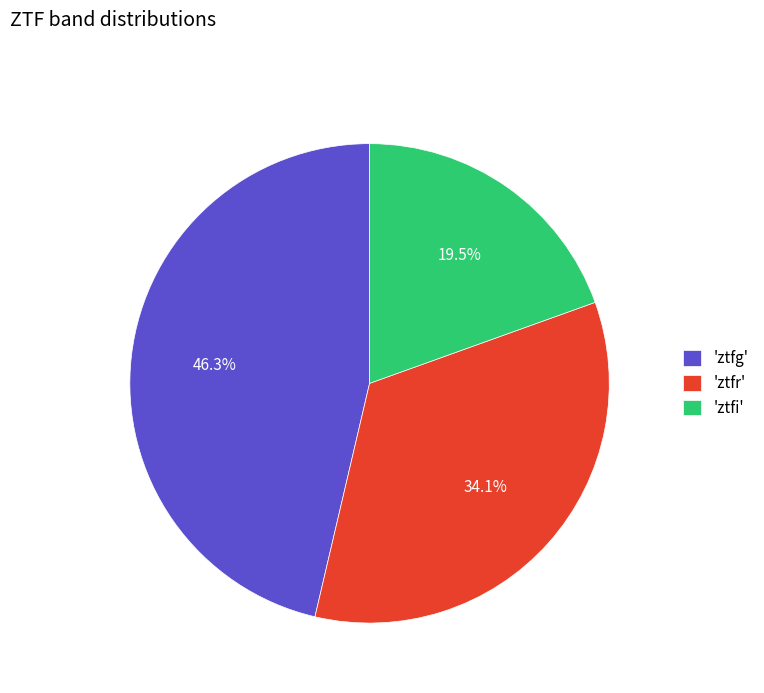

What portion of the pie excludes 'ztfi'?

80.5%